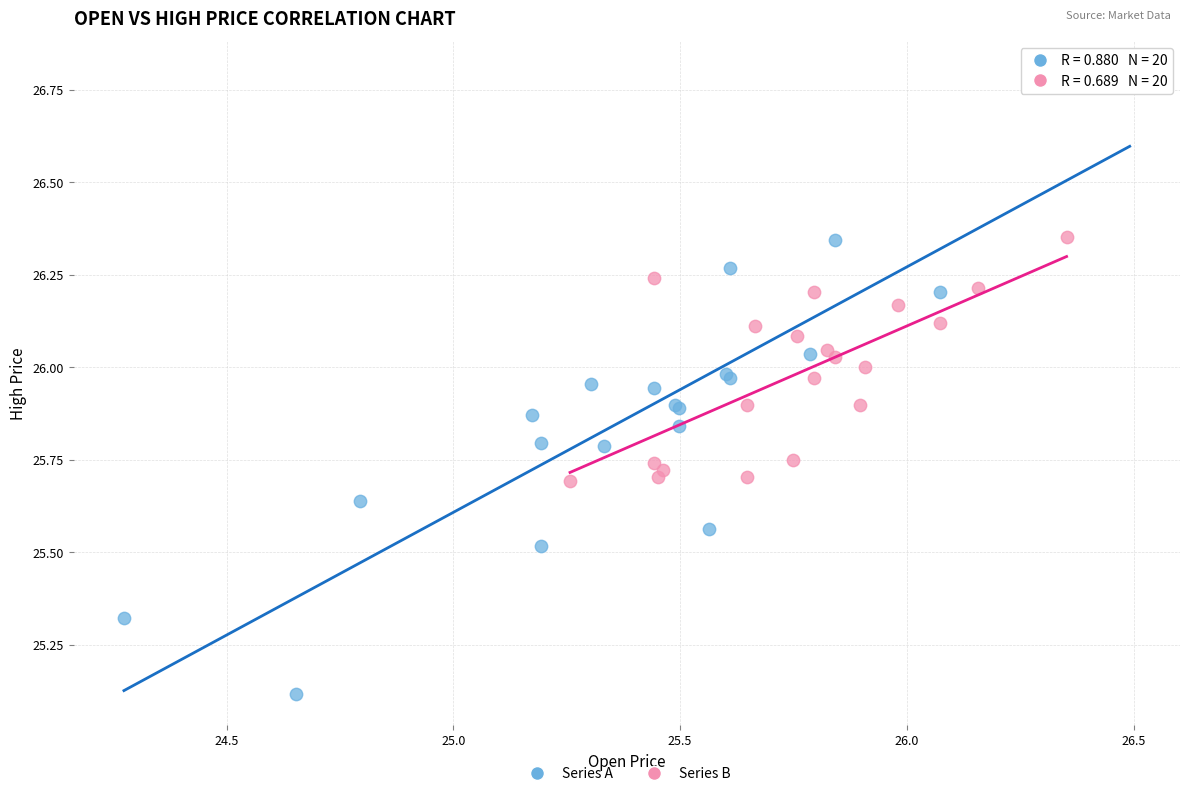

Which series reaches the maximum Y coordinate?

Series A